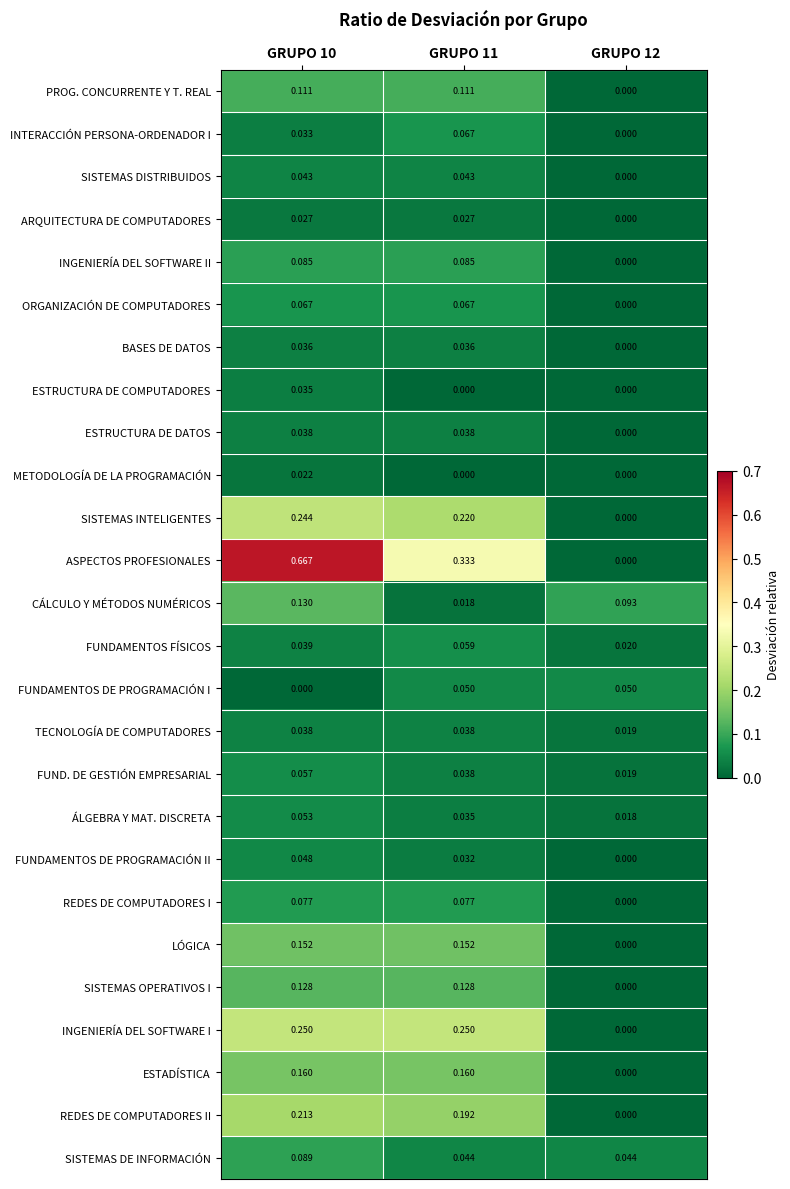

Which series has the largest range (max minus min)?

ASPECTOS PROFESIONALES